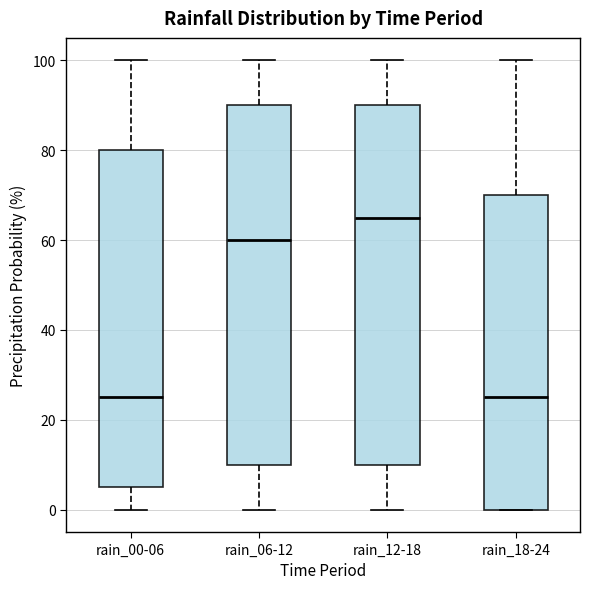

Where does the median line of the box for rain_06-12 sit on the y-axis? The values are not printed on the chart, so give them approximately, as read against the axis.

60